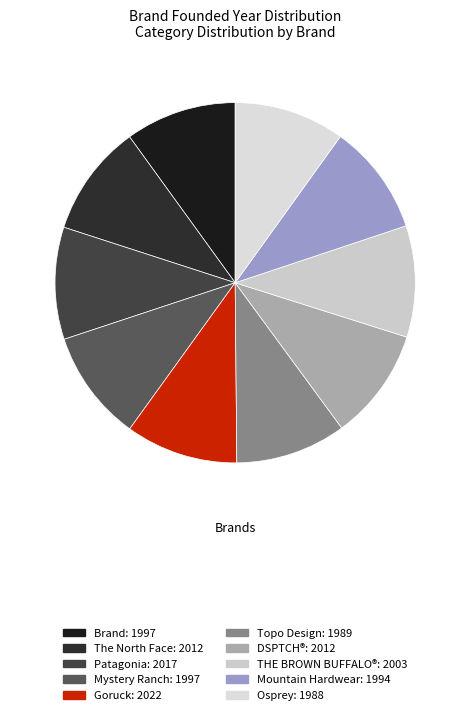

Count the number of slices in the pie.

10